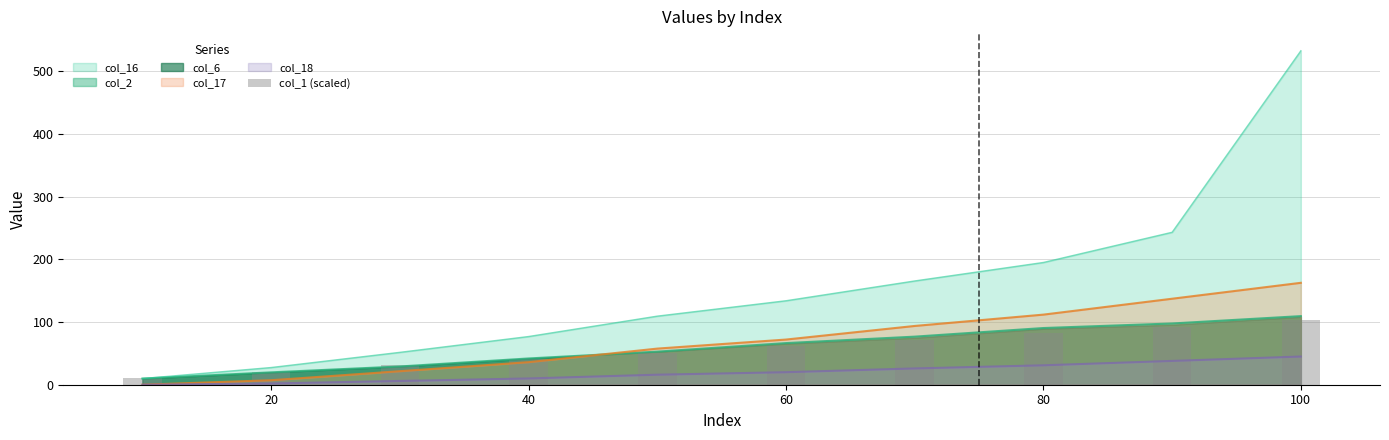

What is the highest value of the col_2 series?

109.5